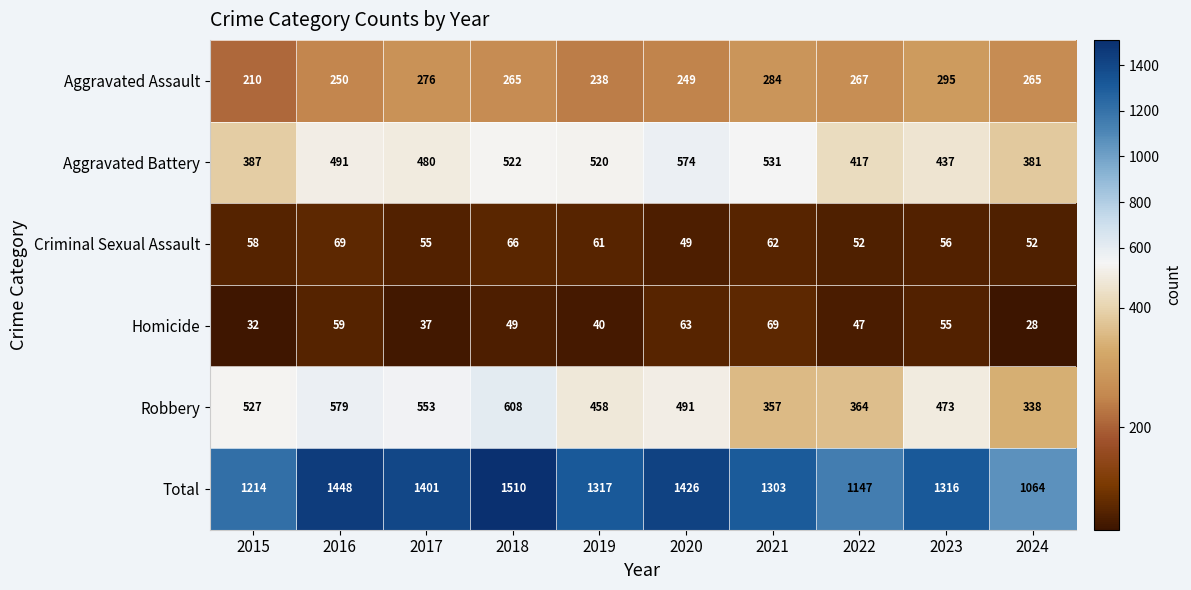

What is the sum of all Homicide values?

479